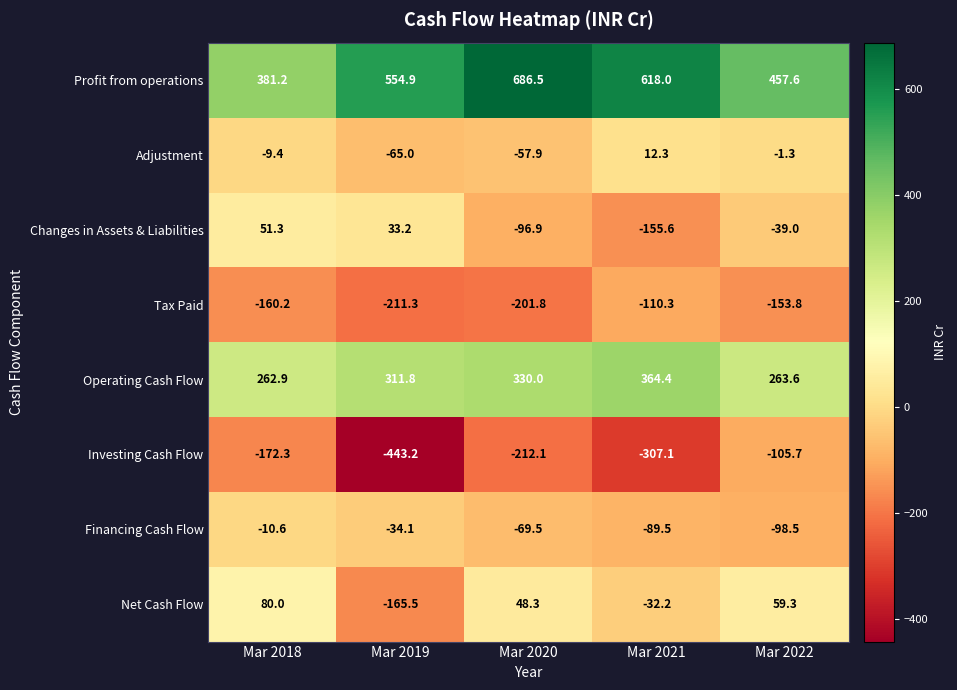

How many values in the Net Cash Flow series are below 48?

2